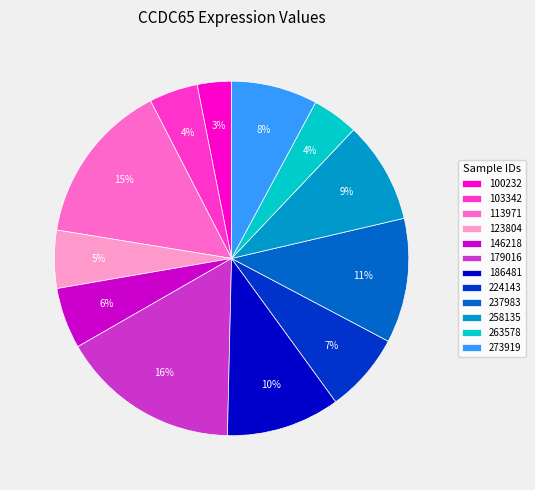

Is it true that 224143 is 7% of the pie?

True